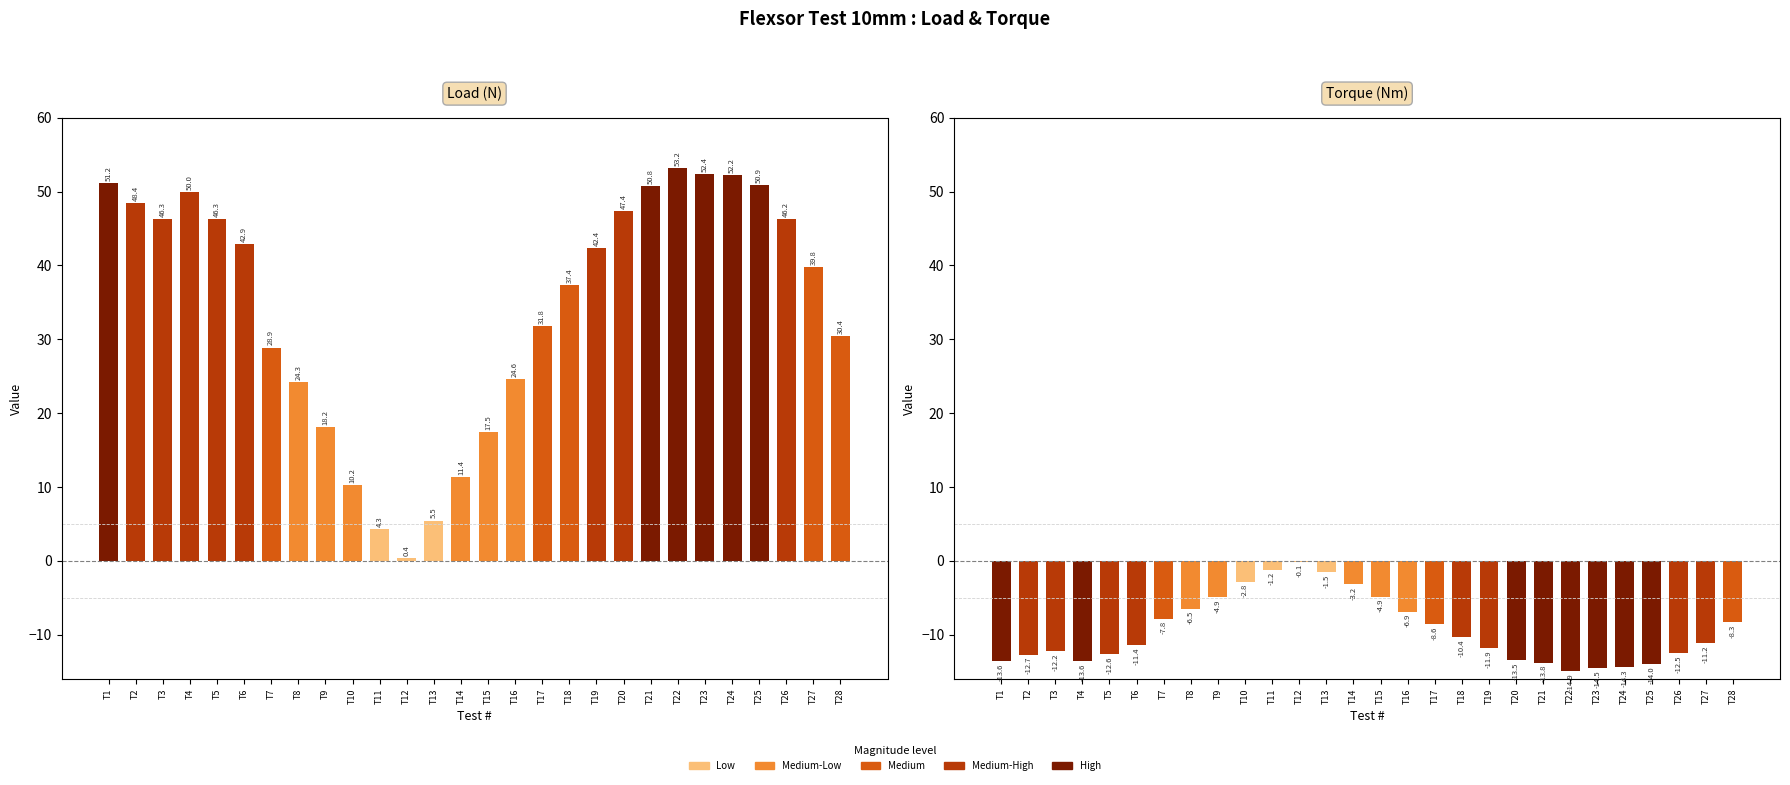

List the labels in order of Load (N) value, largest first.

T22, T23, T24, T1, T25, T21, T4, T2, T20, T3, T5, T26, T6, T19, T27, T18, T17, T28, T7, T16, T8, T9, T15, T14, T10, T13, T11, T12